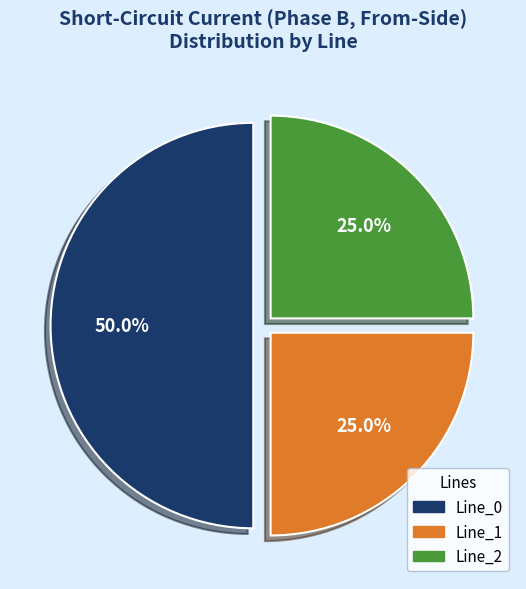

To the nearest percent, what portion does Line_1 represent?

25%